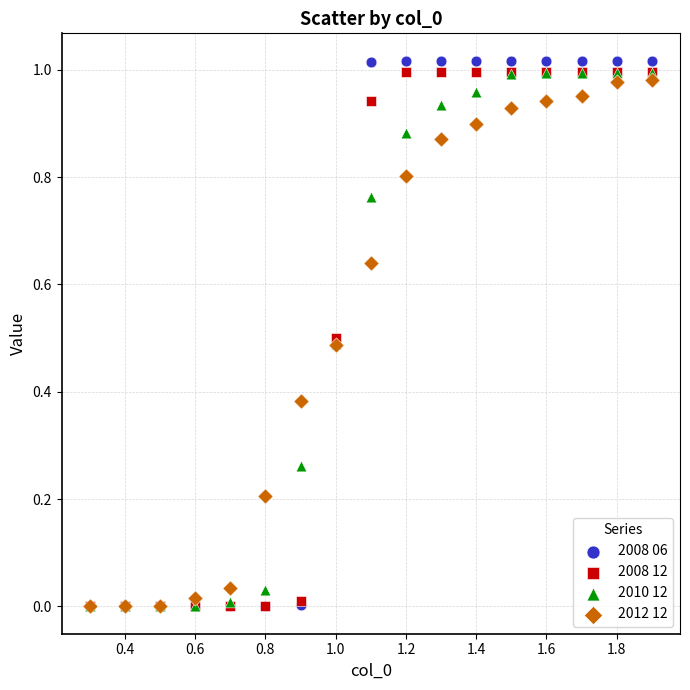

Which series has the widest spread of Y values?

2008 06